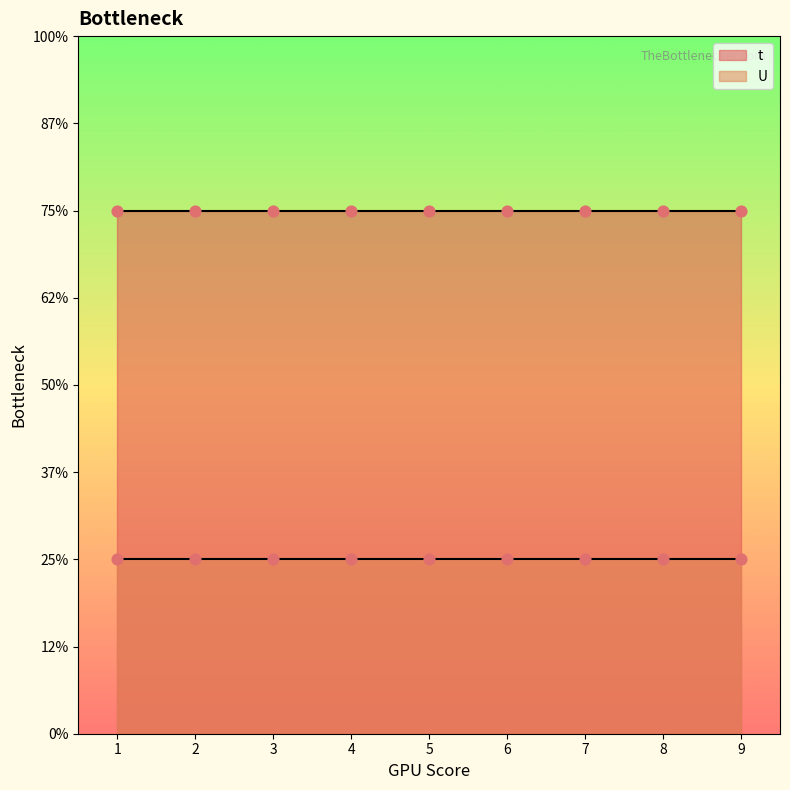

At how many categories does at least one series exceed 1?

9